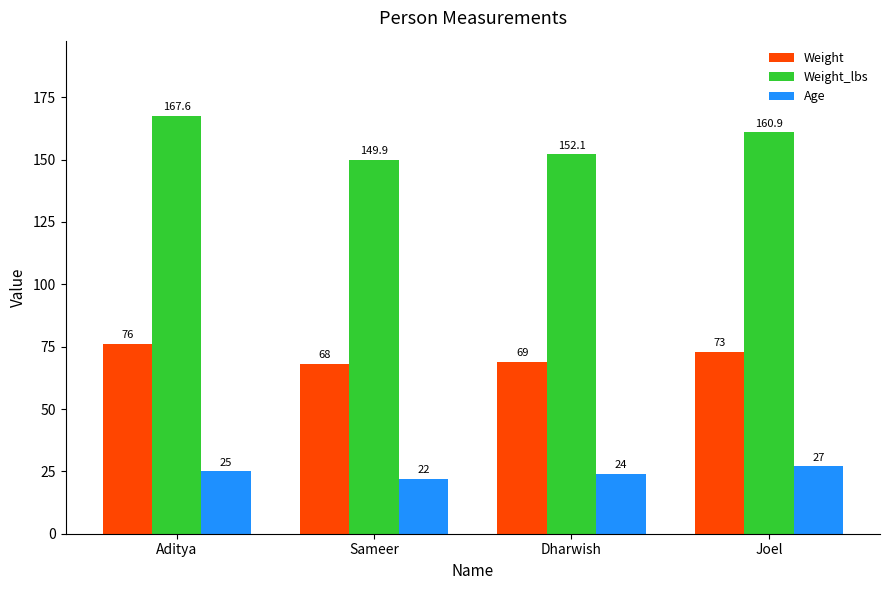

List the labels in order of Age value, smallest first.

Sameer, Dharwish, Aditya, Joel